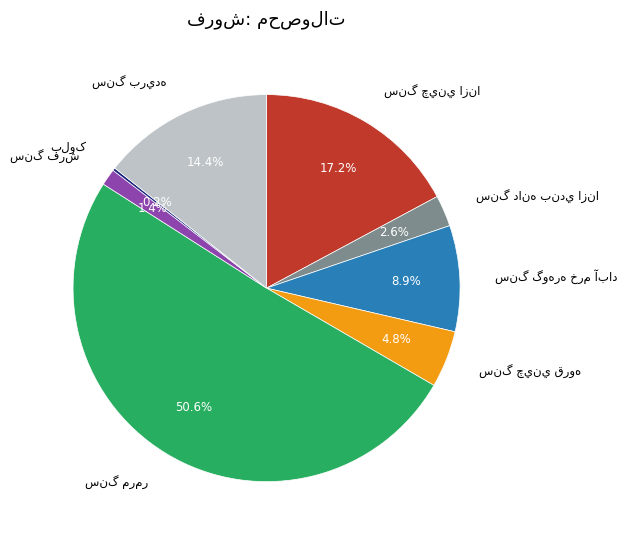

What is the majority slice?

سنگ مرمر